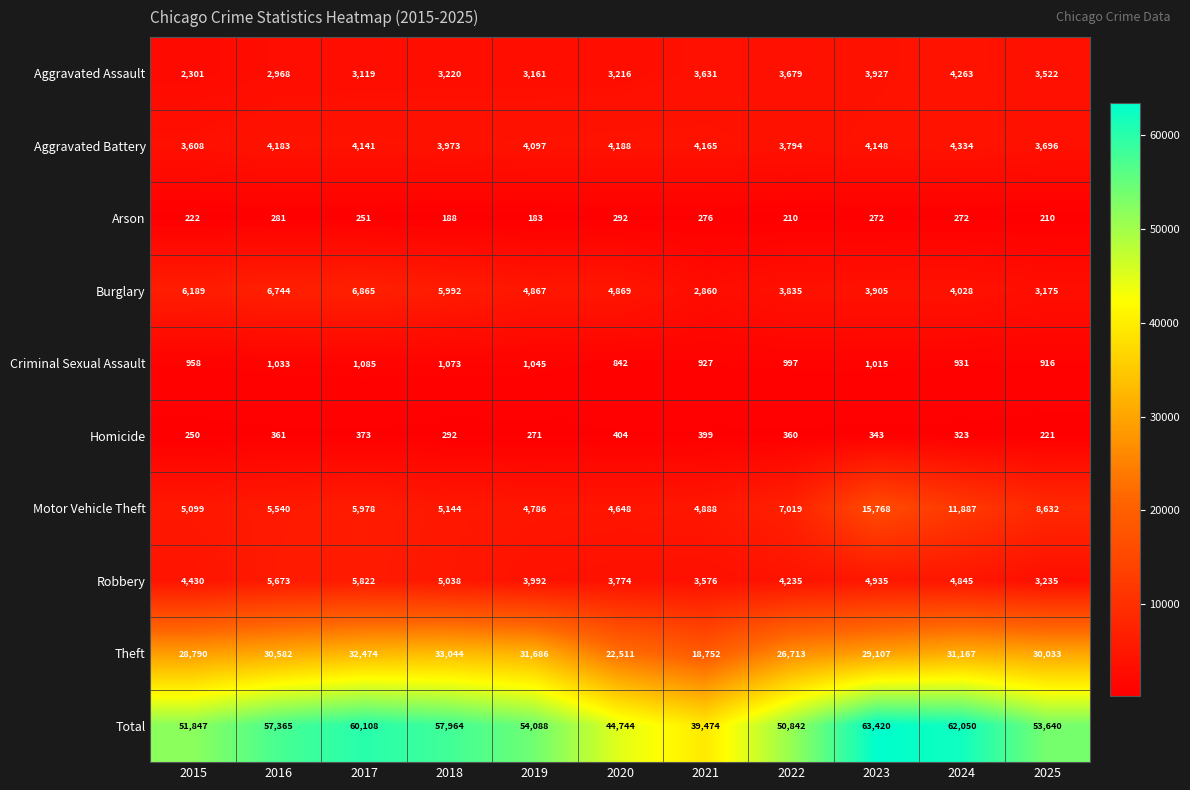

Which series has the largest total across all categories?

Total